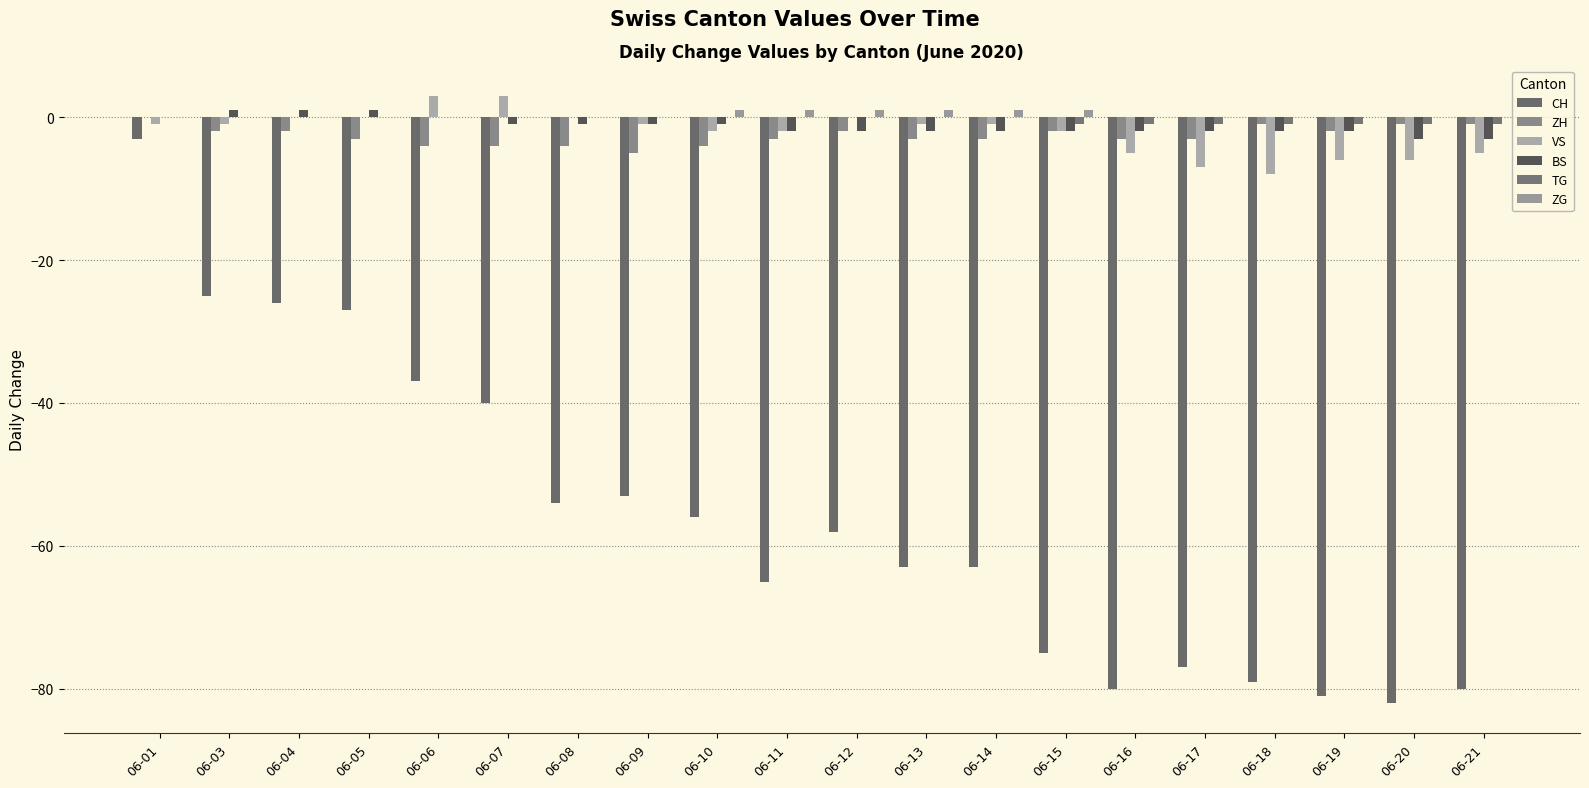

How many distinct data groups are displayed?

6